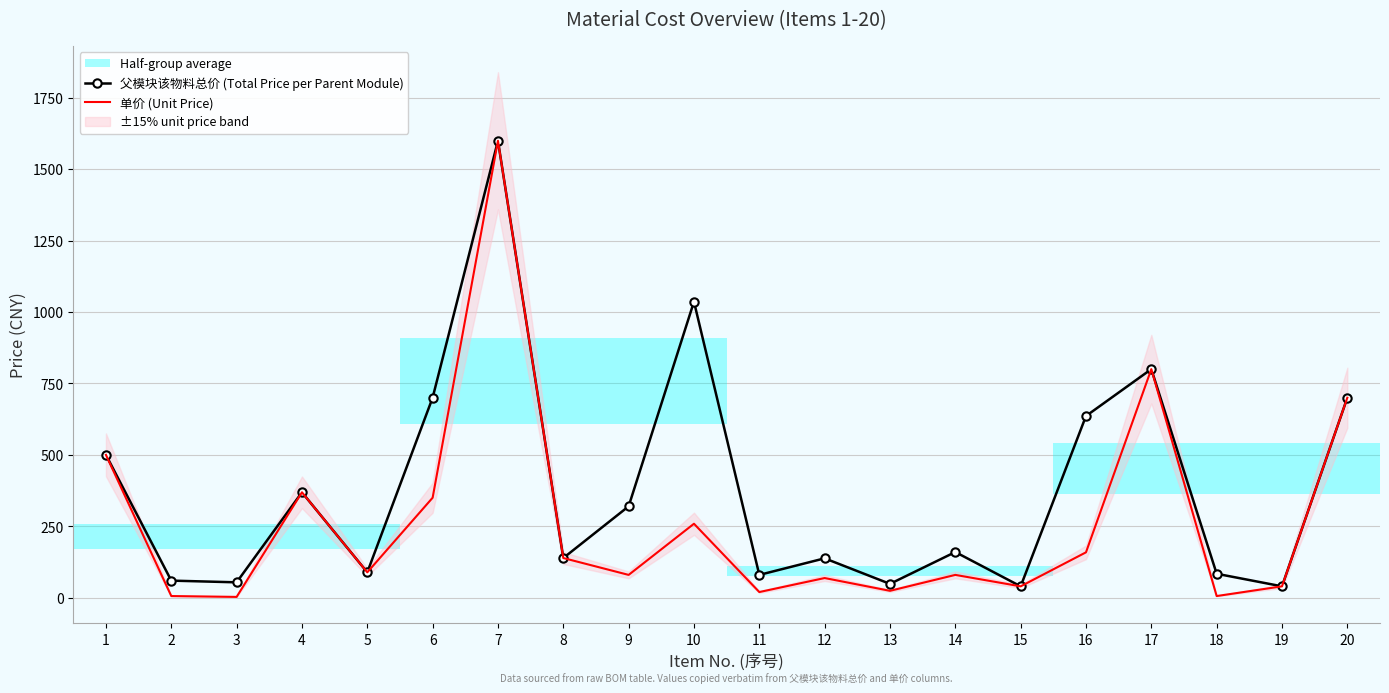

At how many categories does at least one series exceed 82?

14